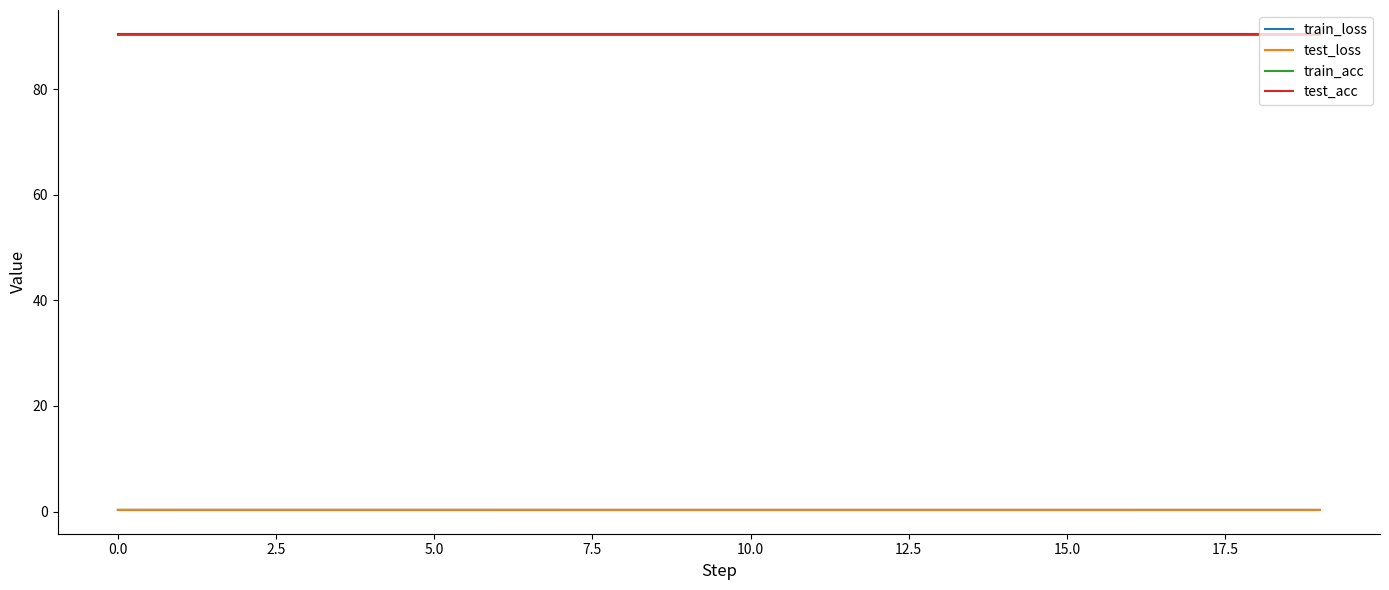

True or false: train_loss and test_acc intersect in this chart.

False